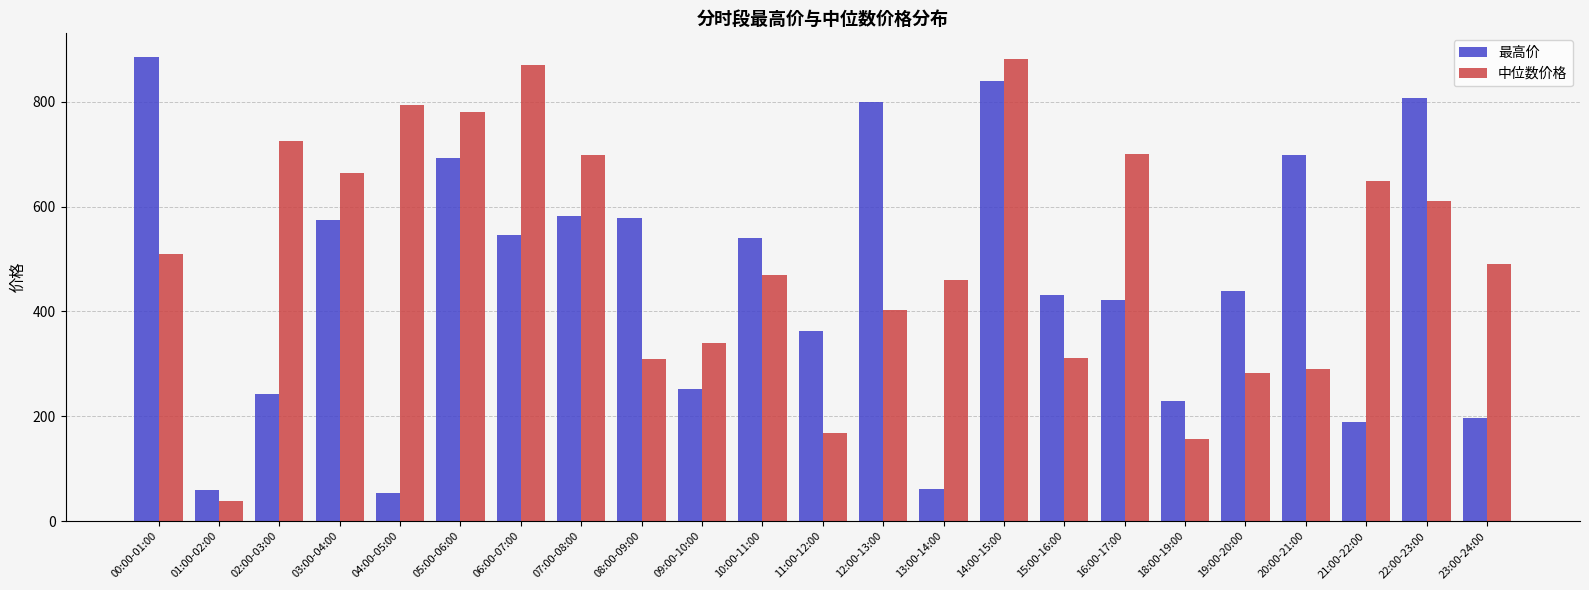

Which series changed the most between 09:00-10:00 and 18:00-19:00?

中位数价格